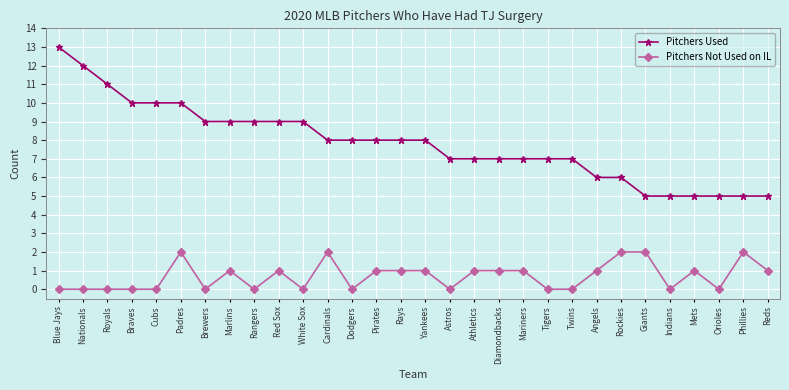

The value of Pitchers Not Used on IL at Angels is 2. True or false?

False